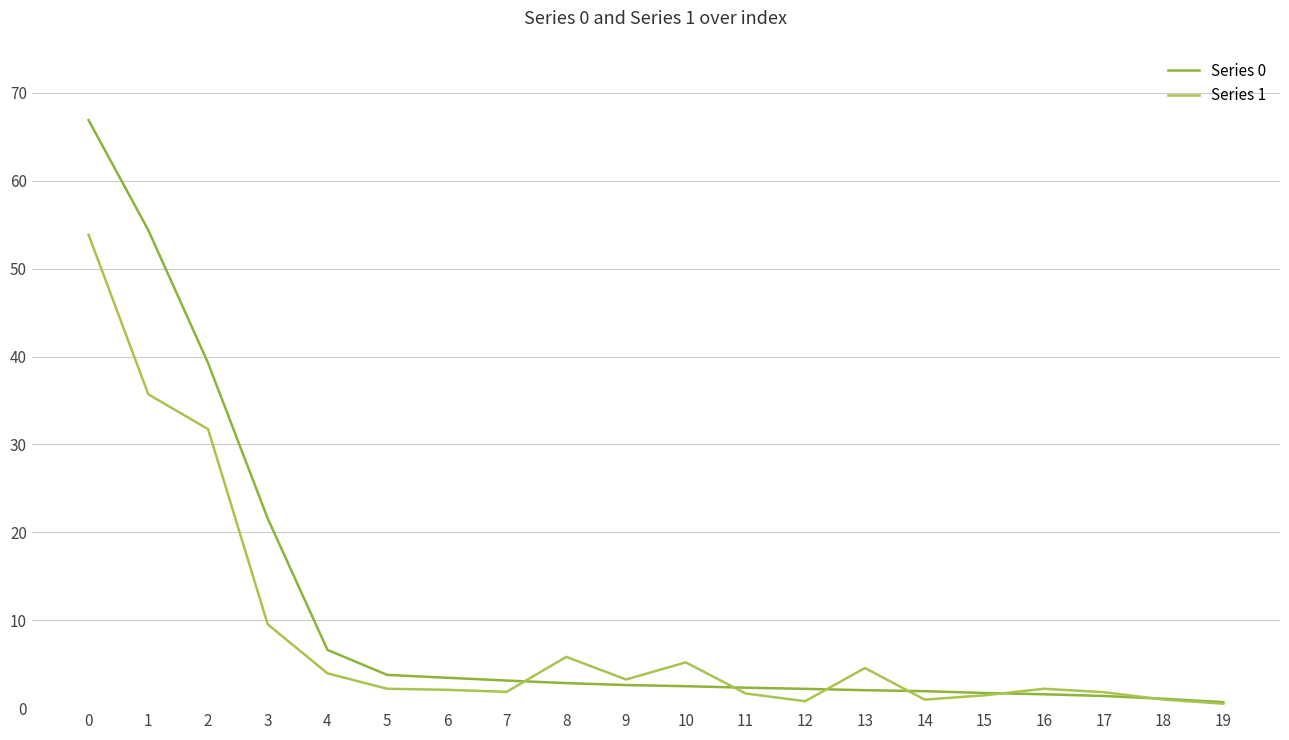

Which series ends up on top after the final intersection of Series 0 and Series 1?

Series 0